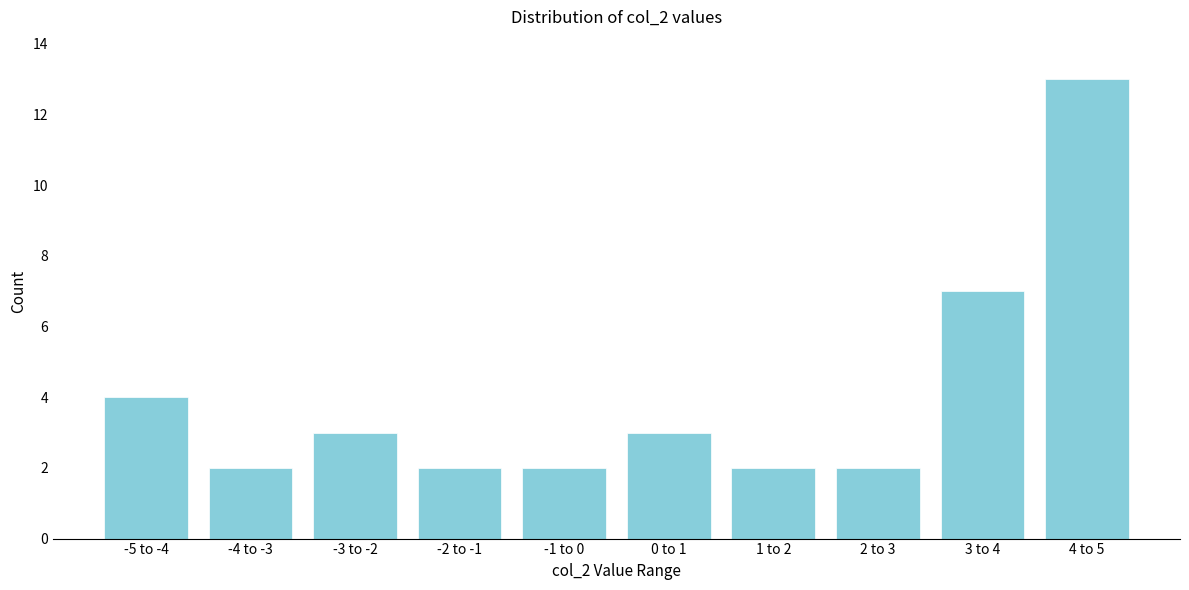

Reading right to left, extract all data points from this chart.

4 to 5=13	3 to 4=7	2 to 3=2	1 to 2=2	0 to 1=3	-1 to 0=2	-2 to -1=2	-3 to -2=3	-4 to -3=2	-5 to -4=4